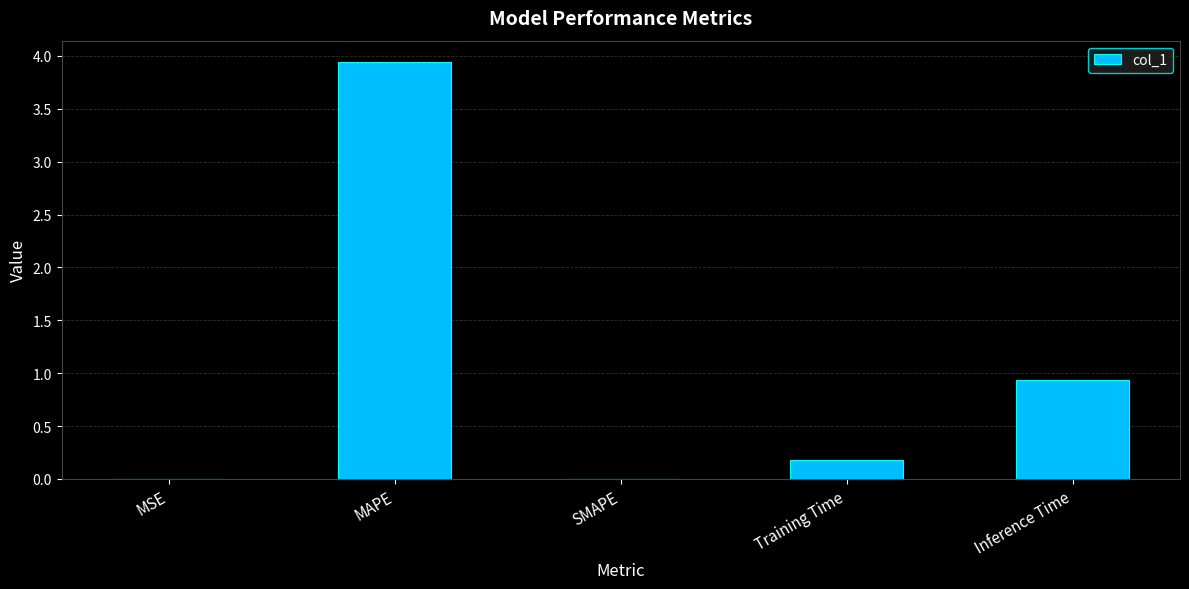

At which category does the chart reach its peak across all series?

MAPE